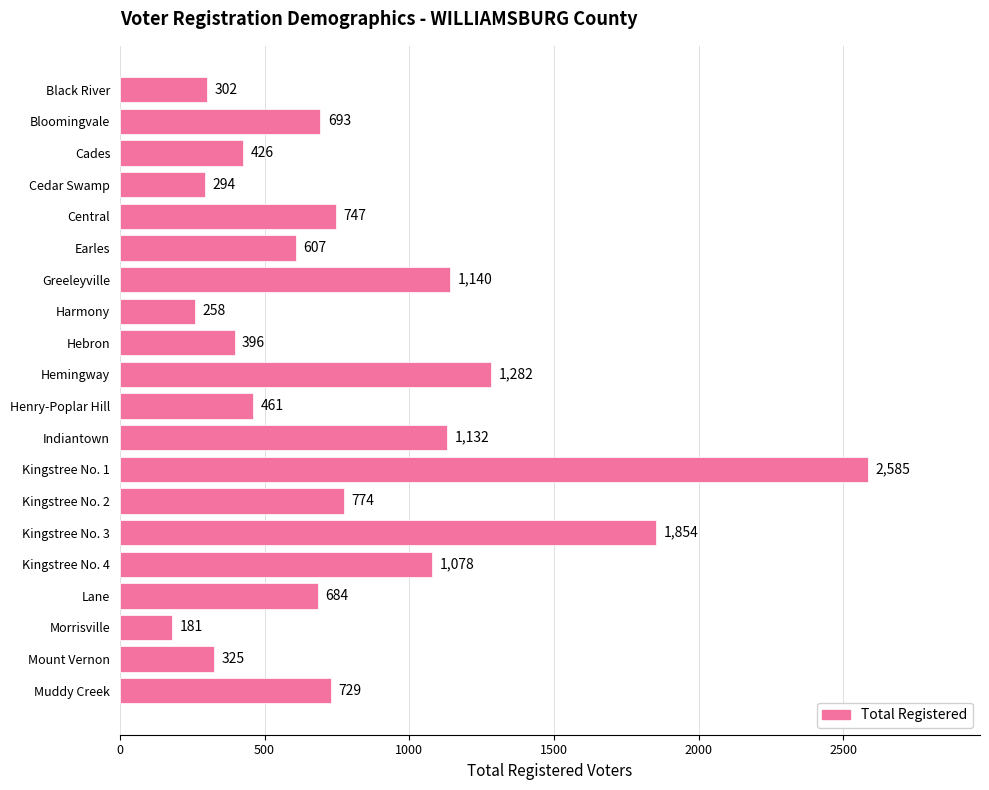

What is the label of the 2nd bar from the bottom?

Mount Vernon